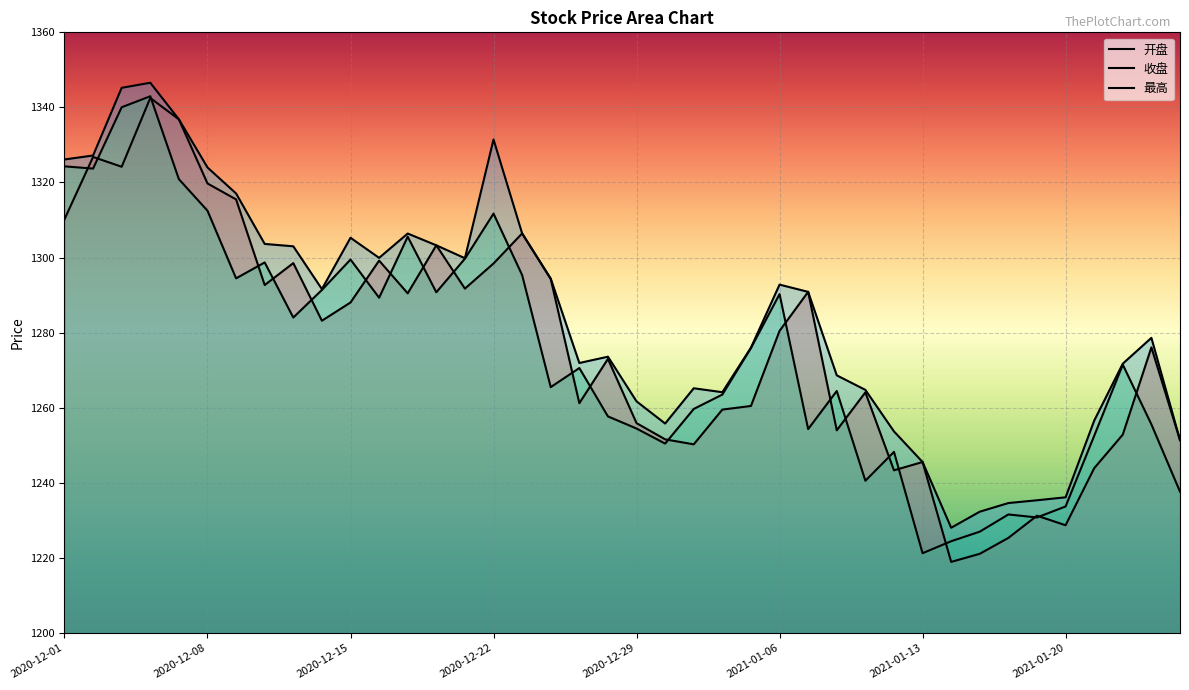

True or false: 开盘 has more than 0 points higher than both neighbors.

True